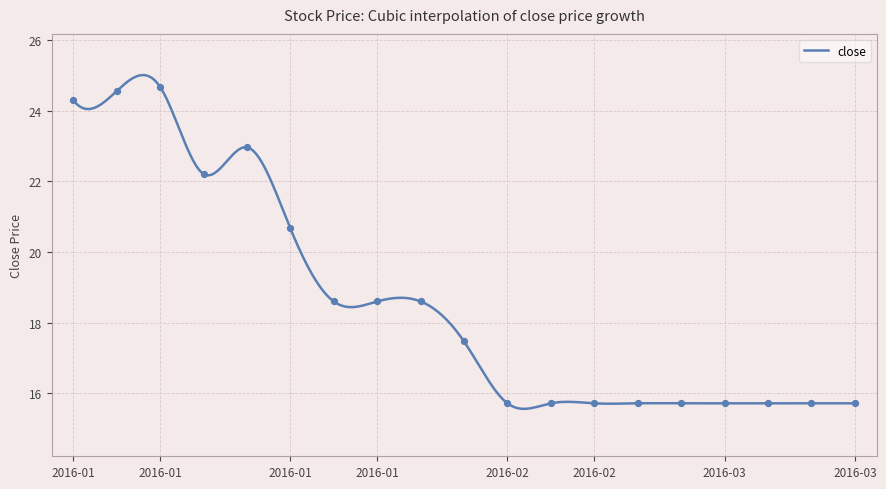

What is the lowest value of the close series?

15.6